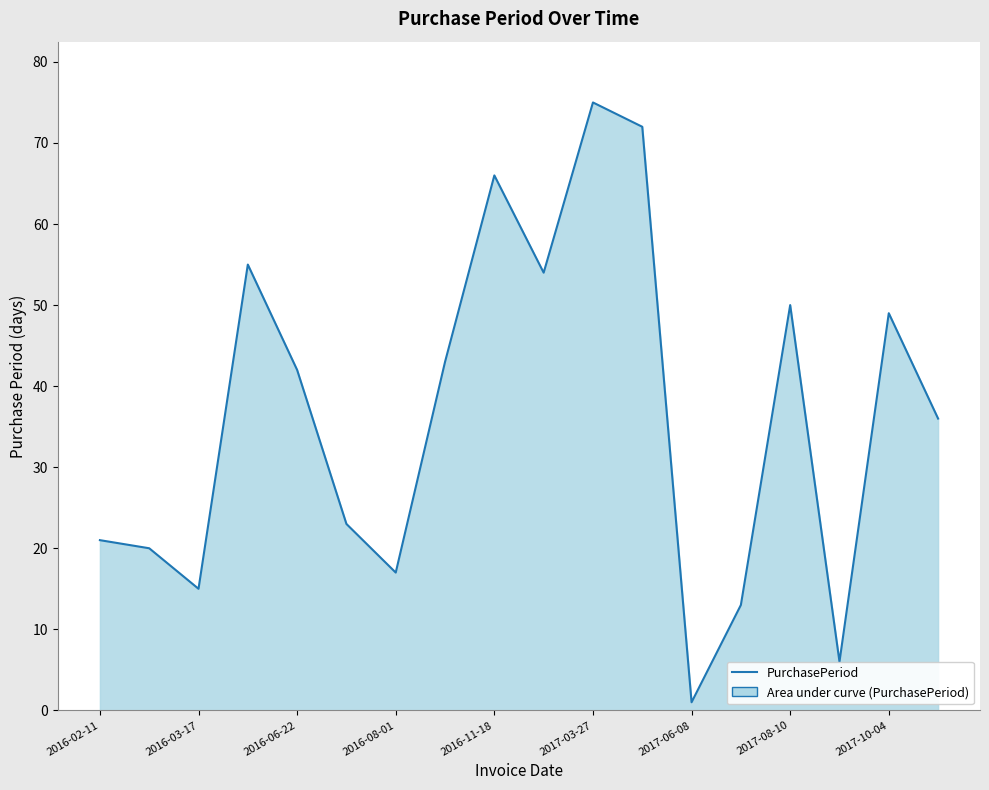

What is the greatest value displayed?

75